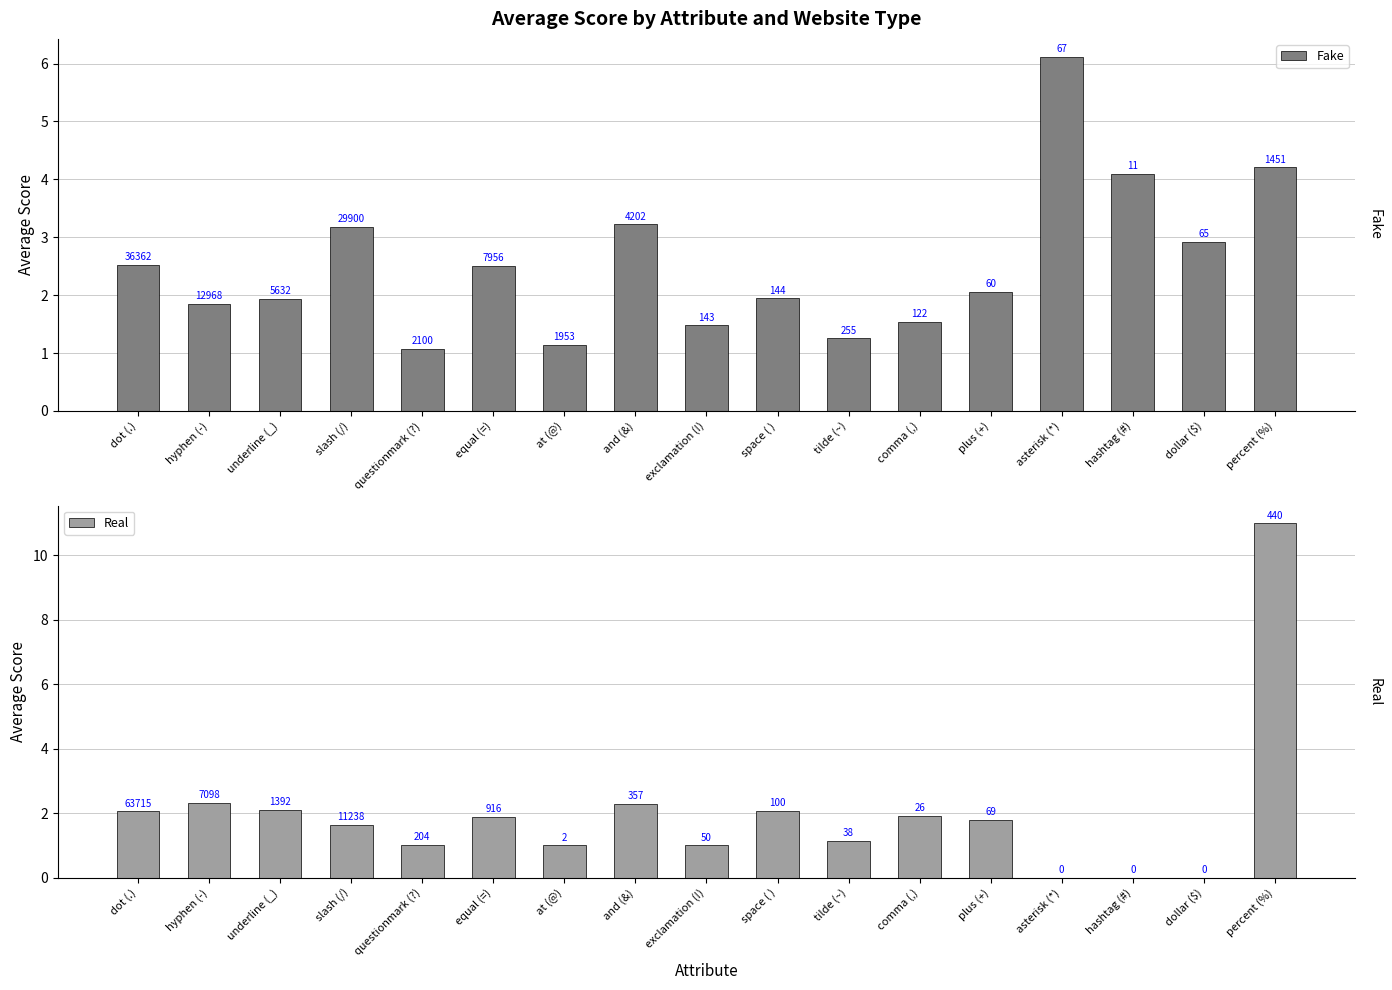

How many data points in Fake are above 2?

9